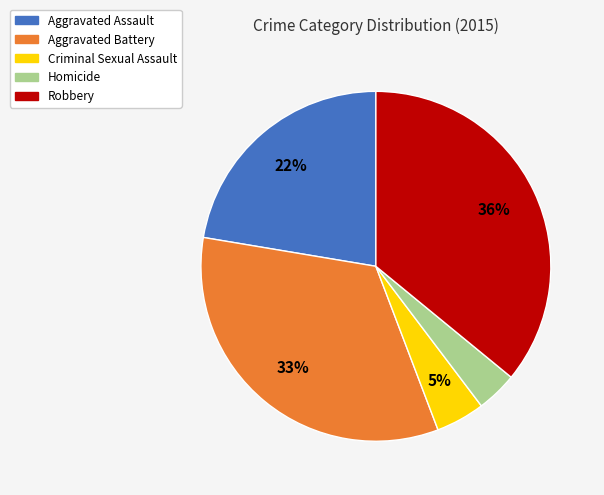

Count the number of slices in the pie.

5